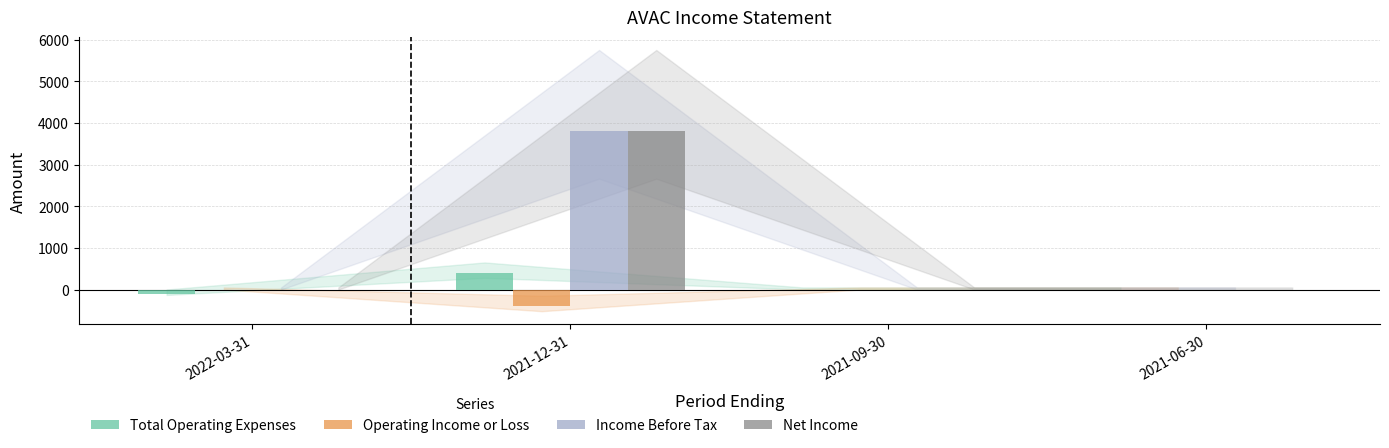

What is the highest value of the Income Before Tax series?

3800